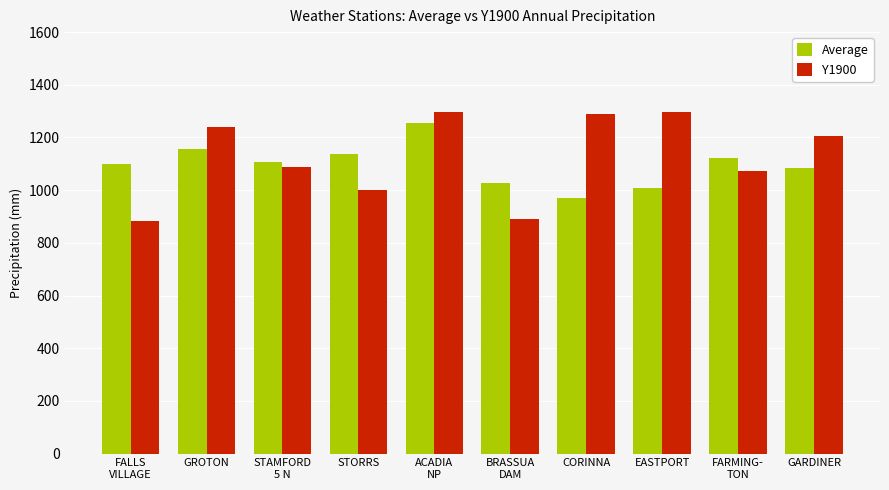

Does the chart contain any negative values?

No